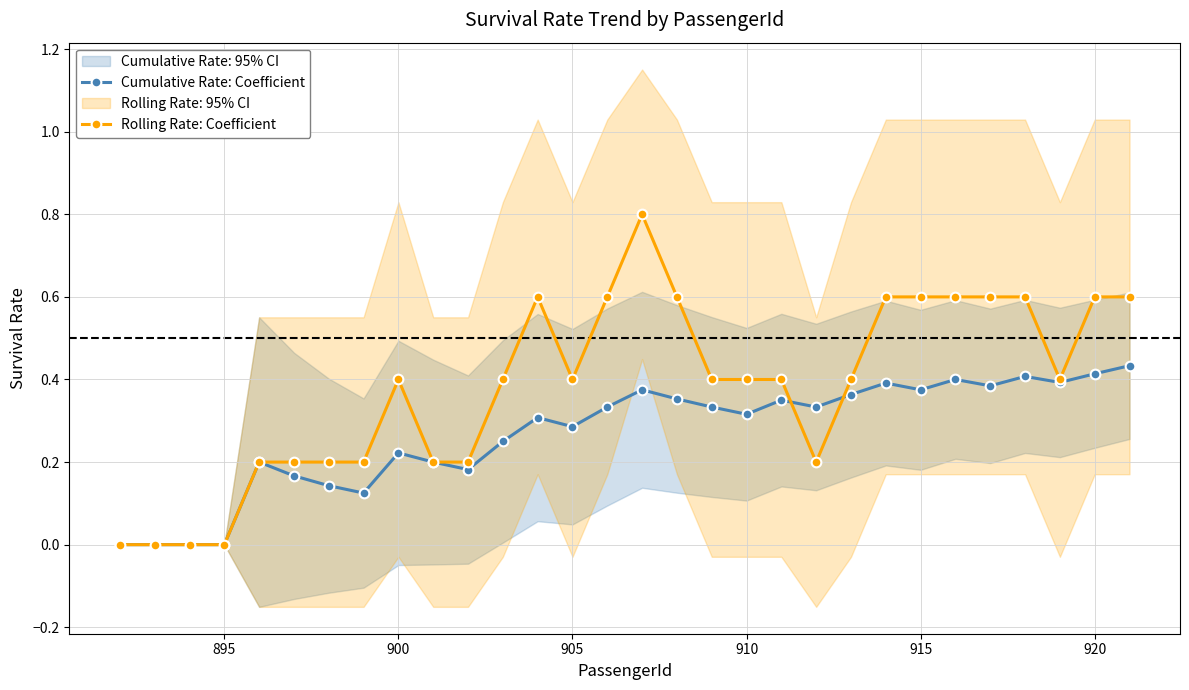

What are all the series names shown in the legend?

Cumulative Rate: Coefficient, Rolling Rate: Coefficient